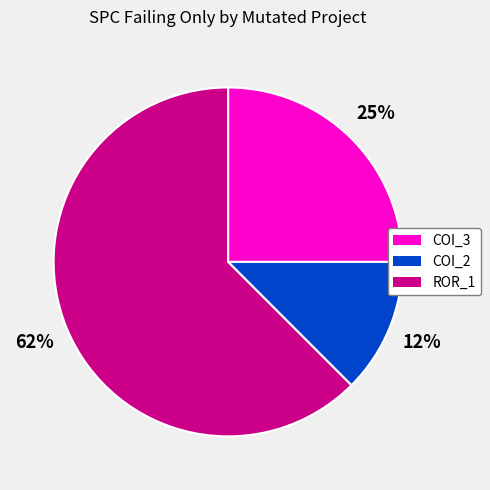

Does any single category account for the majority?

Yes